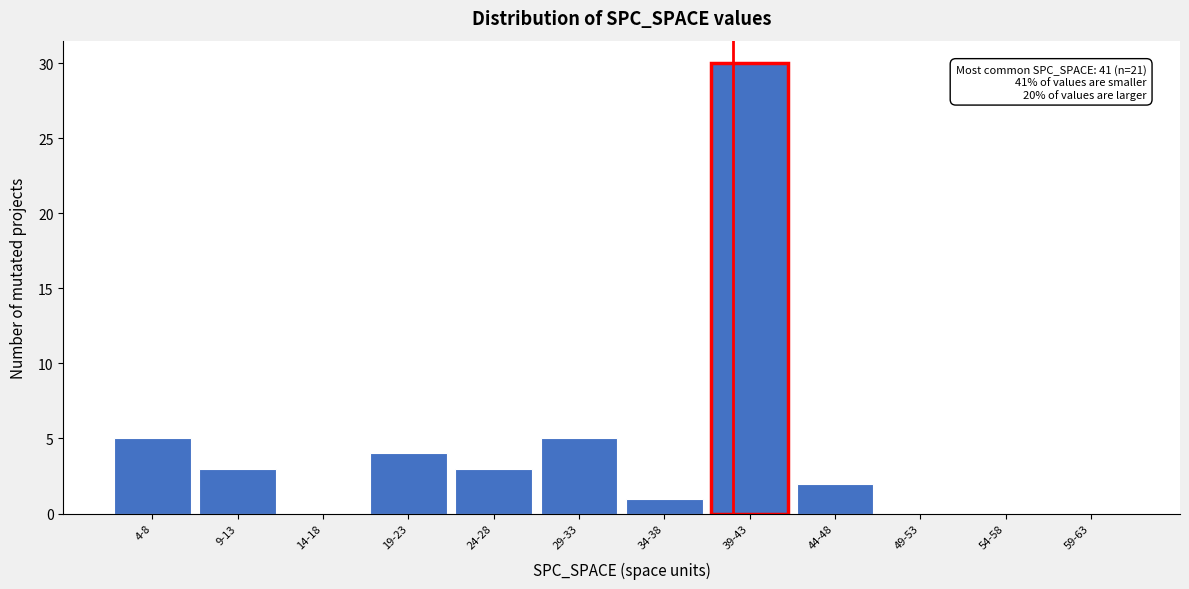

Reading right to left, list all the values displayed in this chart.

59-63=0	54-58=0	49-53=0	44-48=2	39-43=30	34-38=1	29-33=5	24-28=3	19-23=4	14-18=0	9-13=3	4-8=5